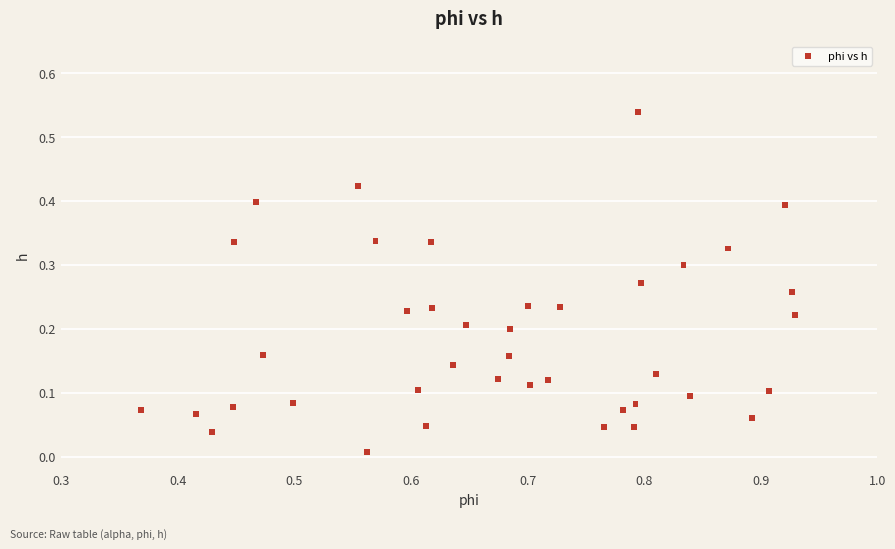

What is the range of X values (max minus min)?

0.6